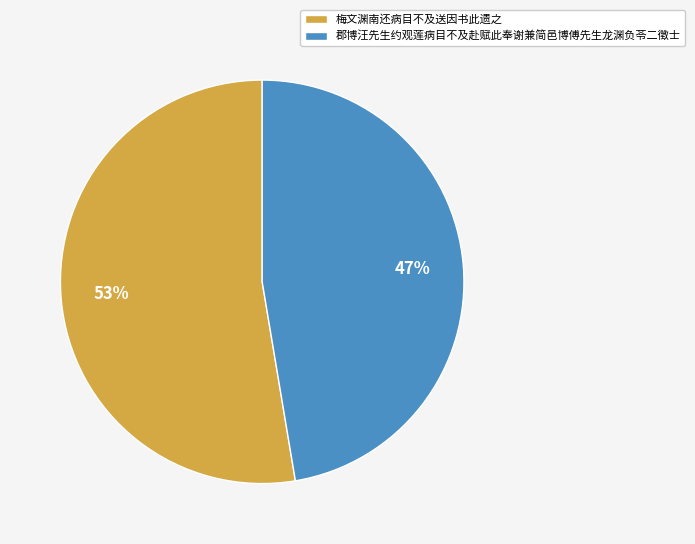

Which has a higher value, 梅文渊南还病目不及送因书此遗之 or 郡博汪先生约观莲病目不及赴赋此奉谢兼简邑博傅先生龙渊负苓二徵士?

梅文渊南还病目不及送因书此遗之